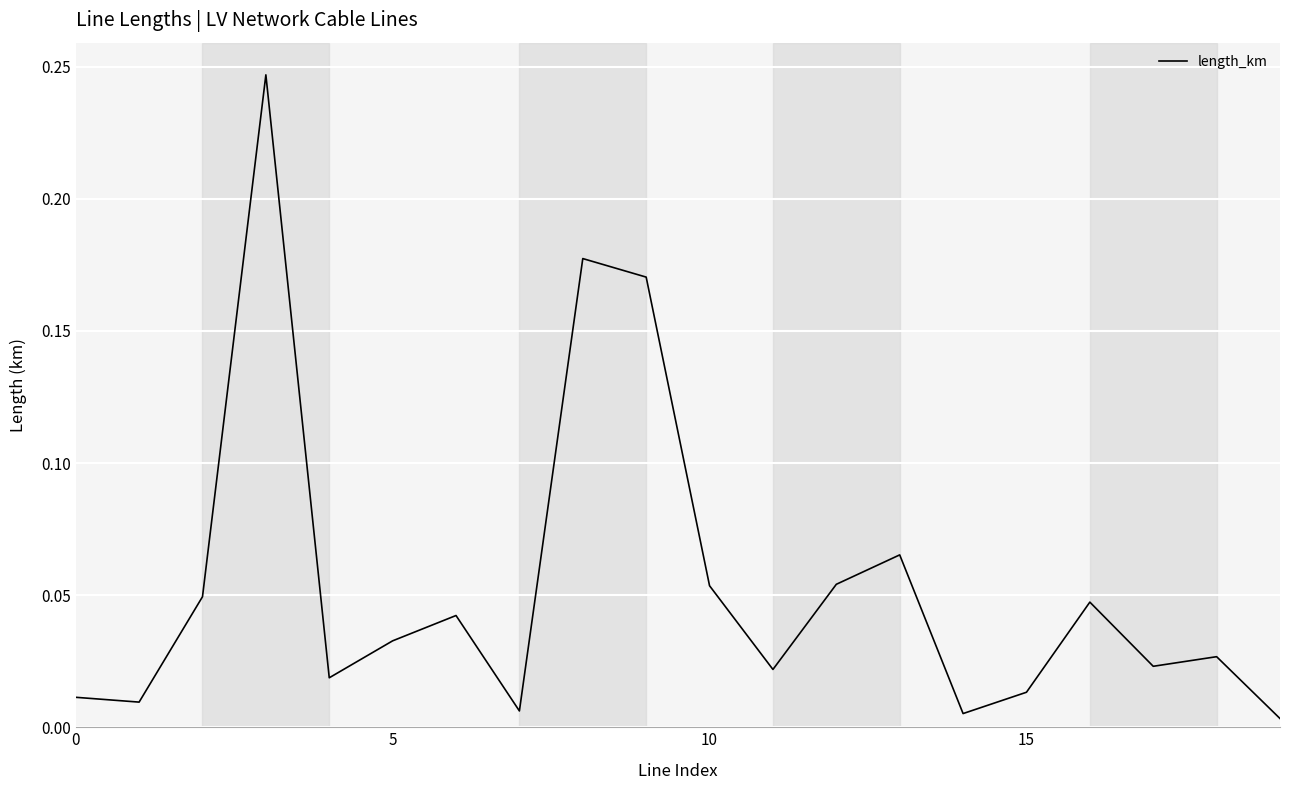

Reading right to left, transcribe all the data shown in this chart.

0.0	0.0	0.0	0.0	0.0	0.0	0.1	0.1	0.0	0.1	0.2	0.2	0.0	0.0	0.0	0.0	0.2	0.0	0.0	0.0